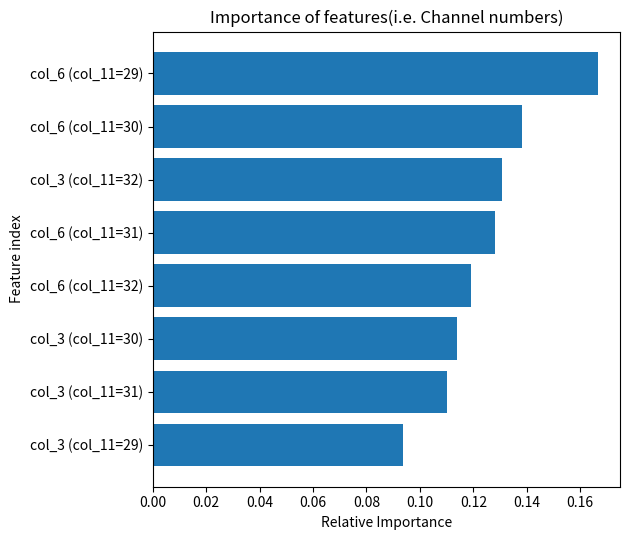

List the labels in order of value, smallest first.

col_3 (col_11=29), col_3 (col_11=31), col_3 (col_11=30), col_6 (col_11=32), col_6 (col_11=31), col_3 (col_11=32), col_6 (col_11=30), col_6 (col_11=29)